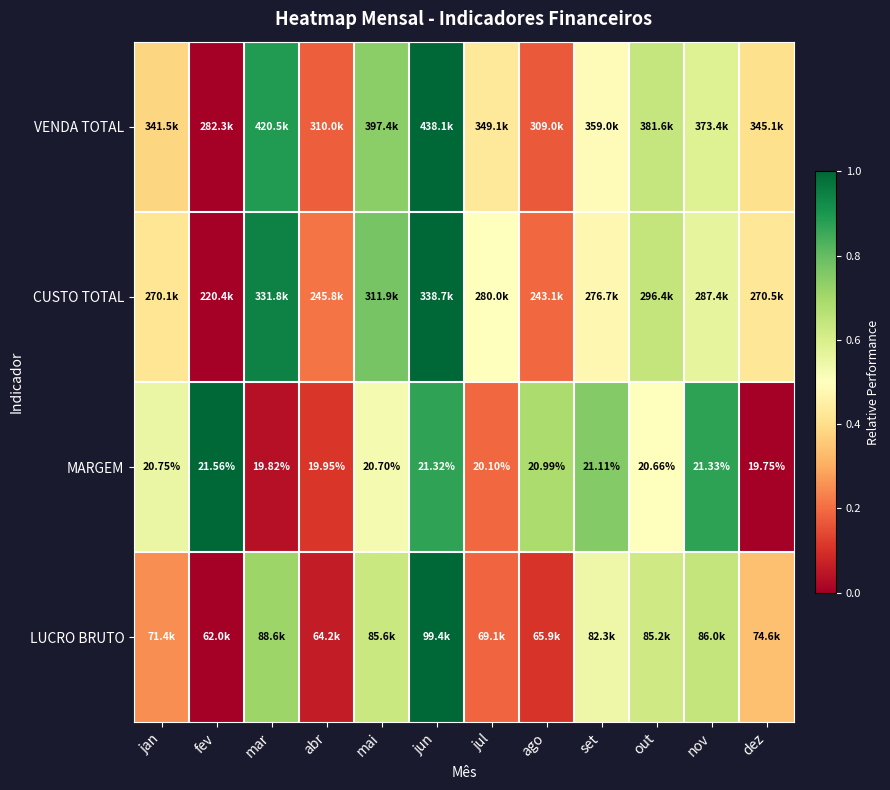

What is the difference between the highest and lowest values at jun?

0.1